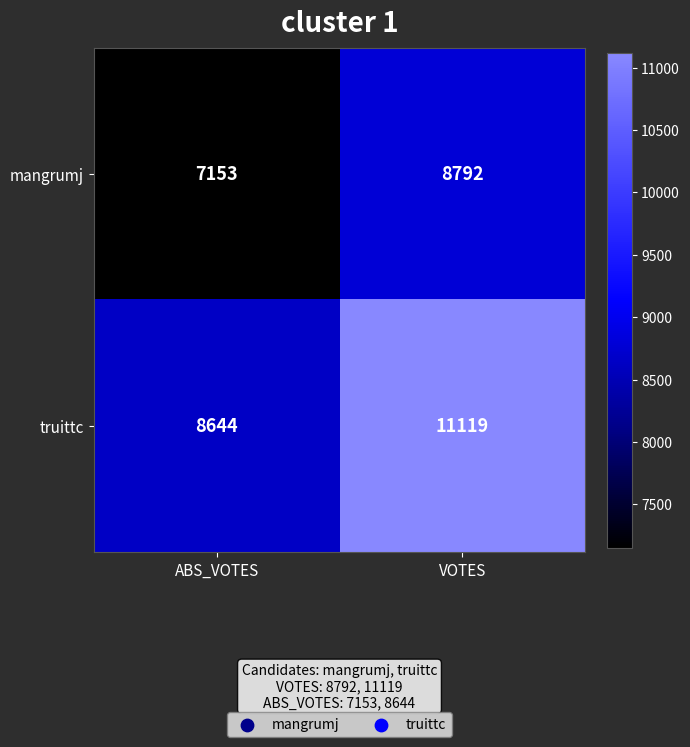

What is the maximum value shown in the chart?

11119